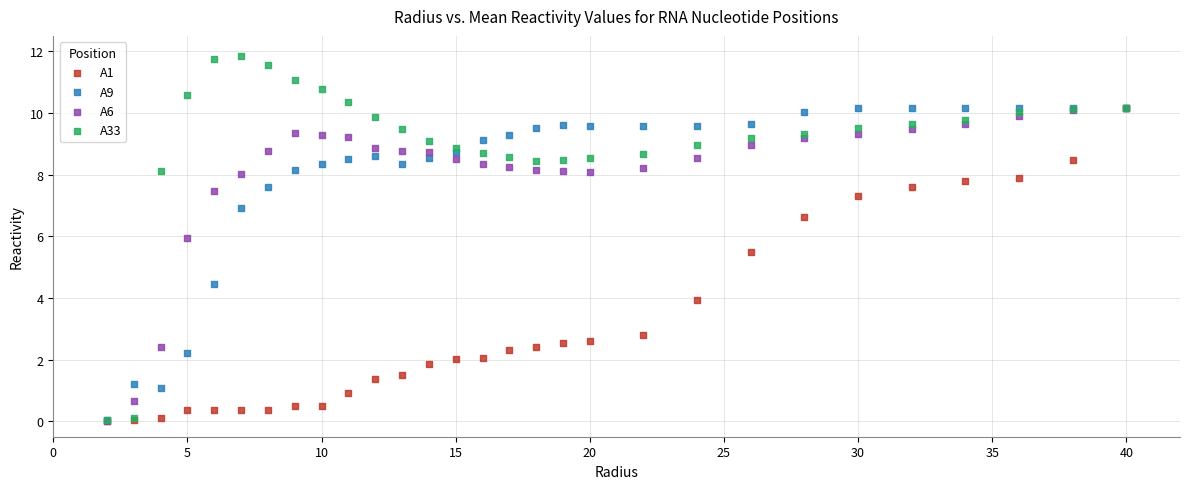

Which series has the largest Y range (max minus min)?

A33